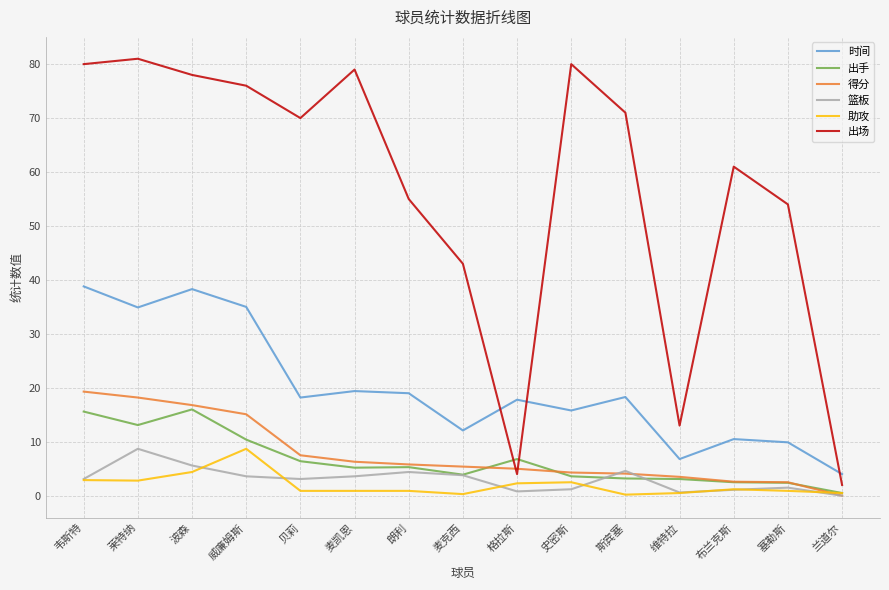

True or false: 助攻 and 时间 cross at least once.

False